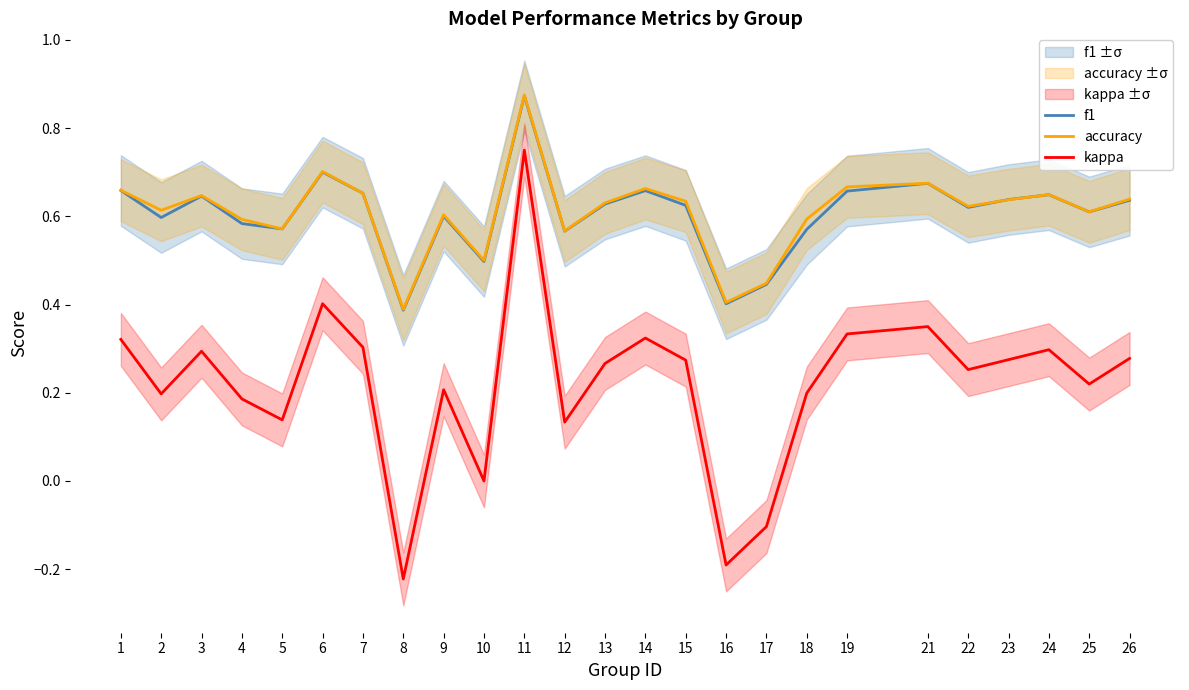

What is the smallest value displayed?

-0.2